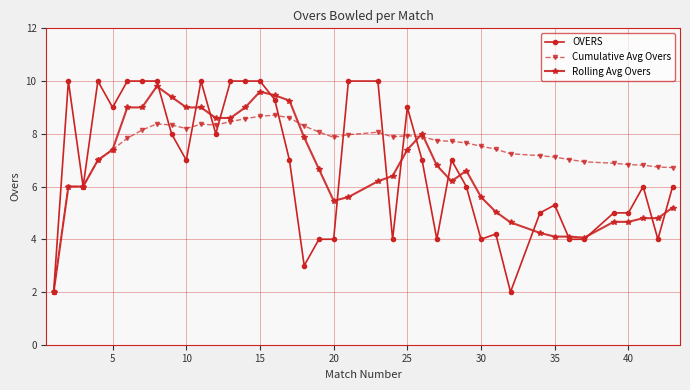

What is the minimum value for Rolling Avg Overs?

2.0